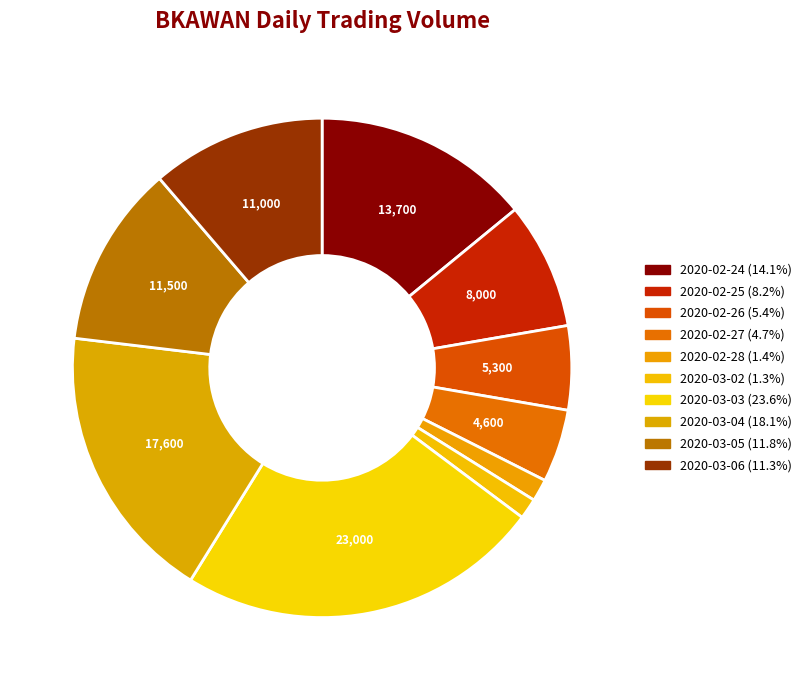

What is the ratio of the value at 2020-03-06 to the value at 2020-02-26?

2.1